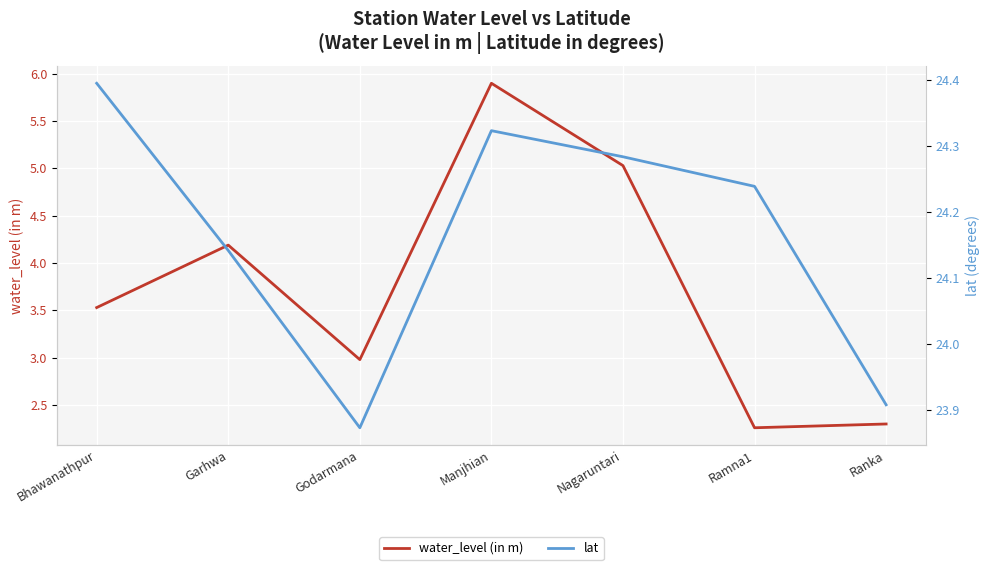

Where is lat nearest to the value 24?

Ranka